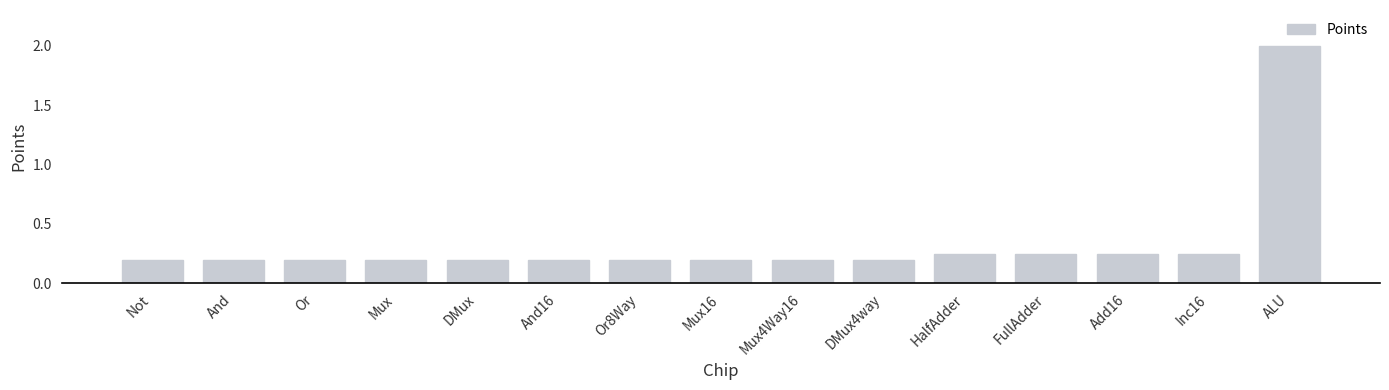

What is the difference between the maximum and second lowest values?

1.8